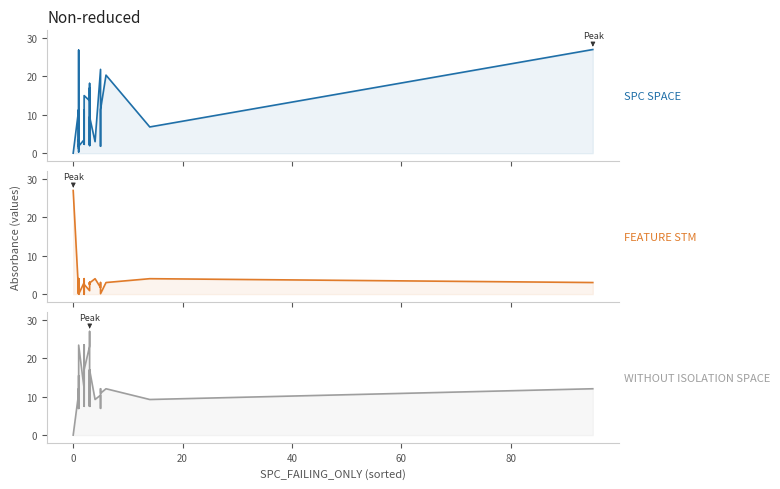

How many data points in SPC_SPACE are above 3?

21